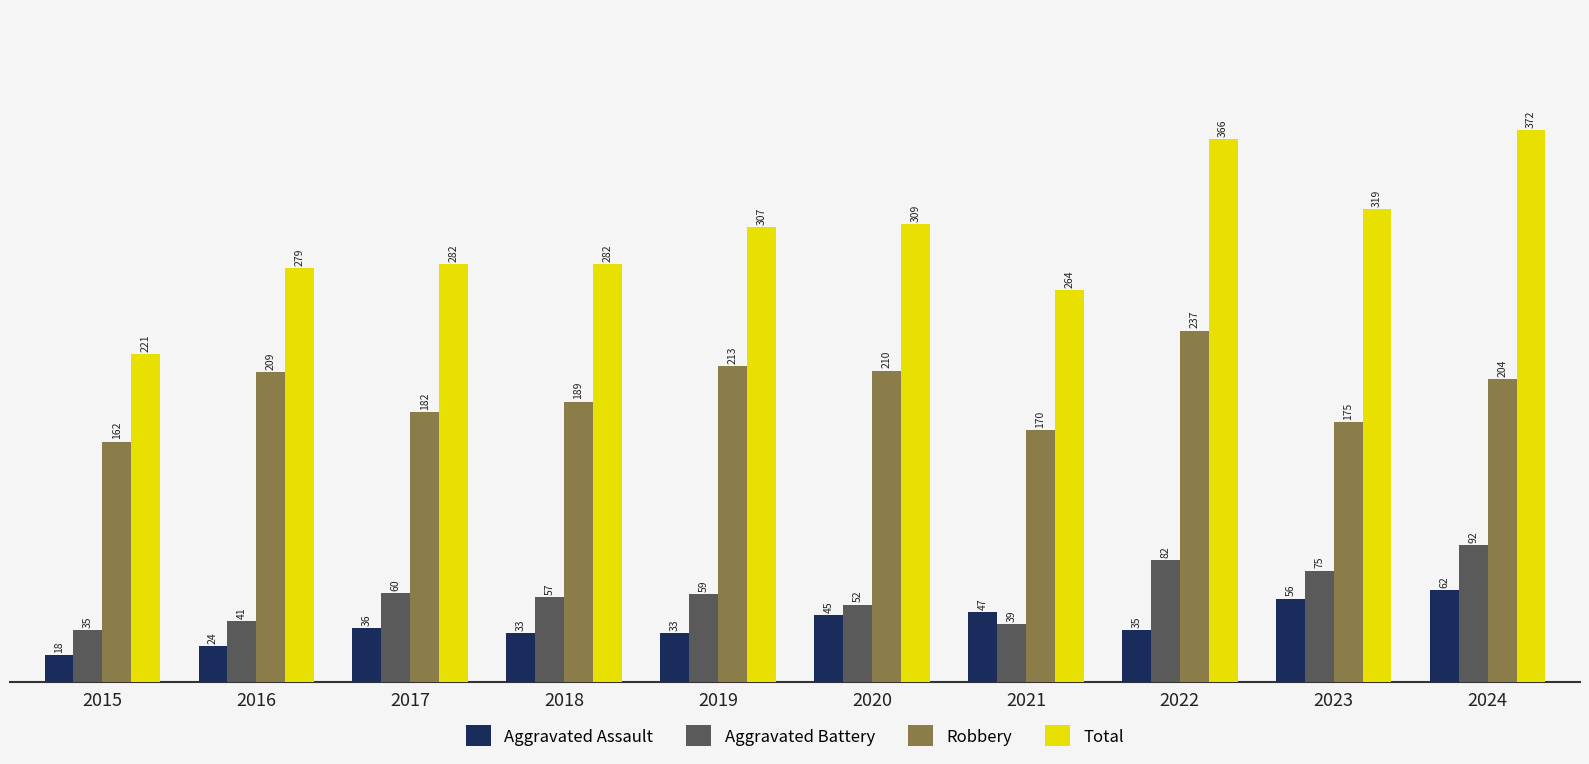

What is the difference between the highest and lowest values at 2022?

331